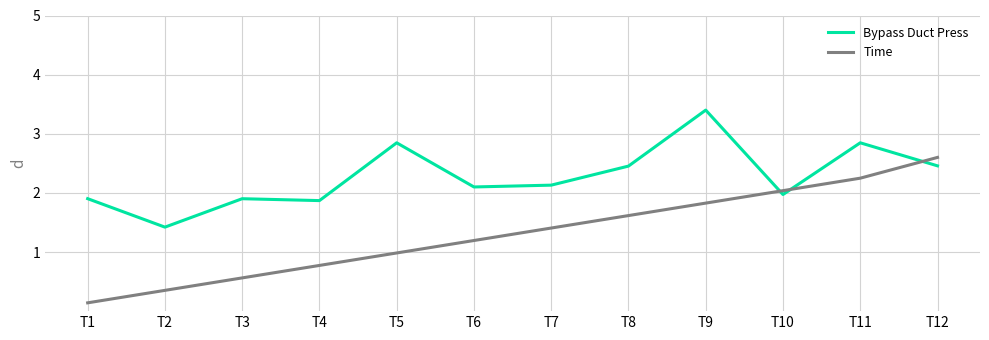

What is the sum of the Time values at T4 and T9?

2.6